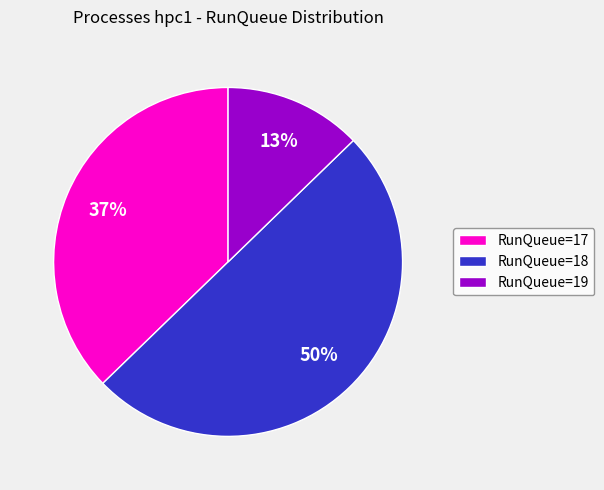

Which has a higher value, RunQueue=18 or RunQueue=17?

RunQueue=18